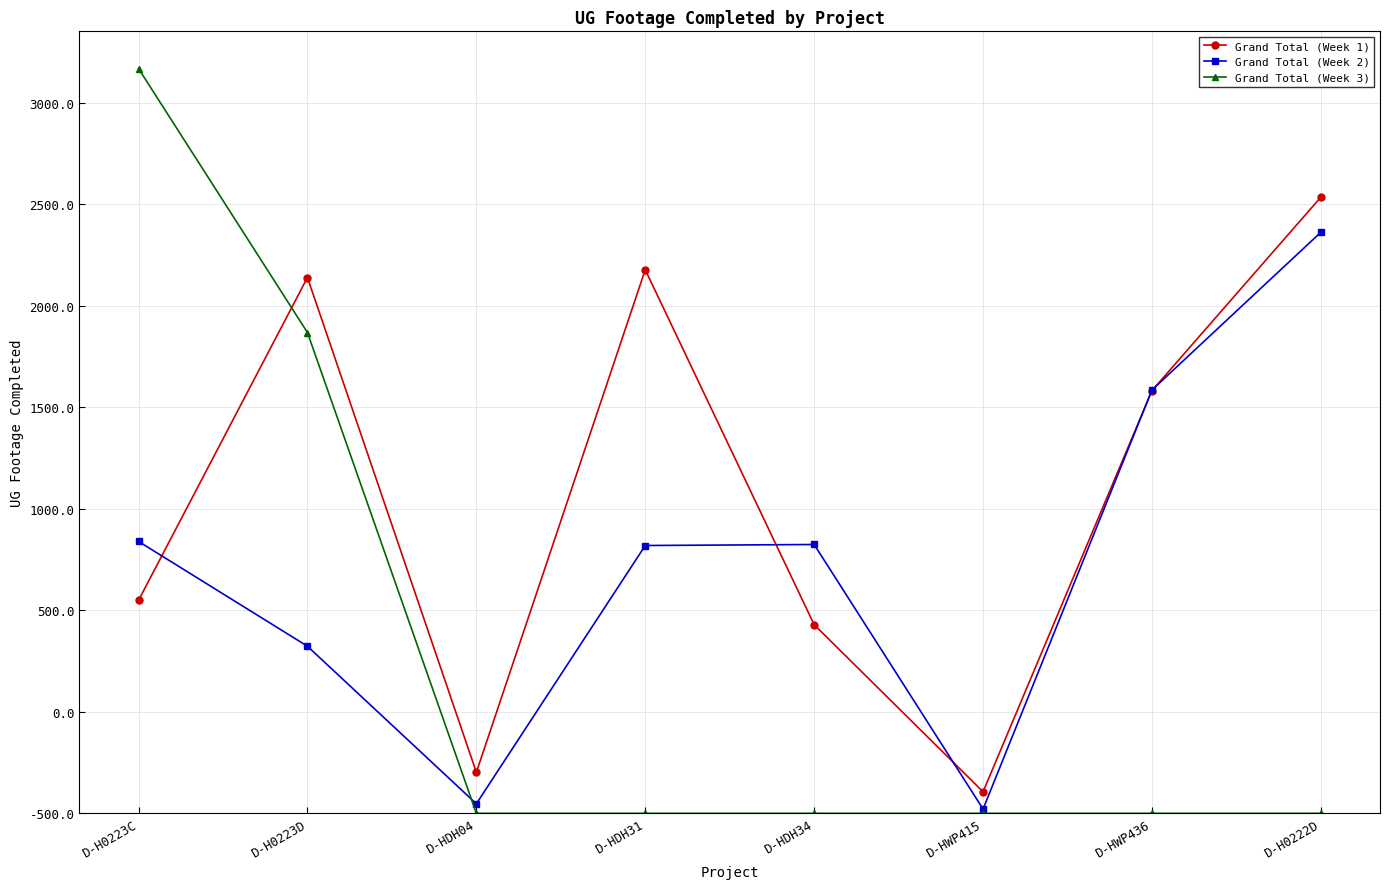

What are all the series names shown in the legend?

Grand Total (Week 1), Grand Total (Week 2), Grand Total (Week 3)